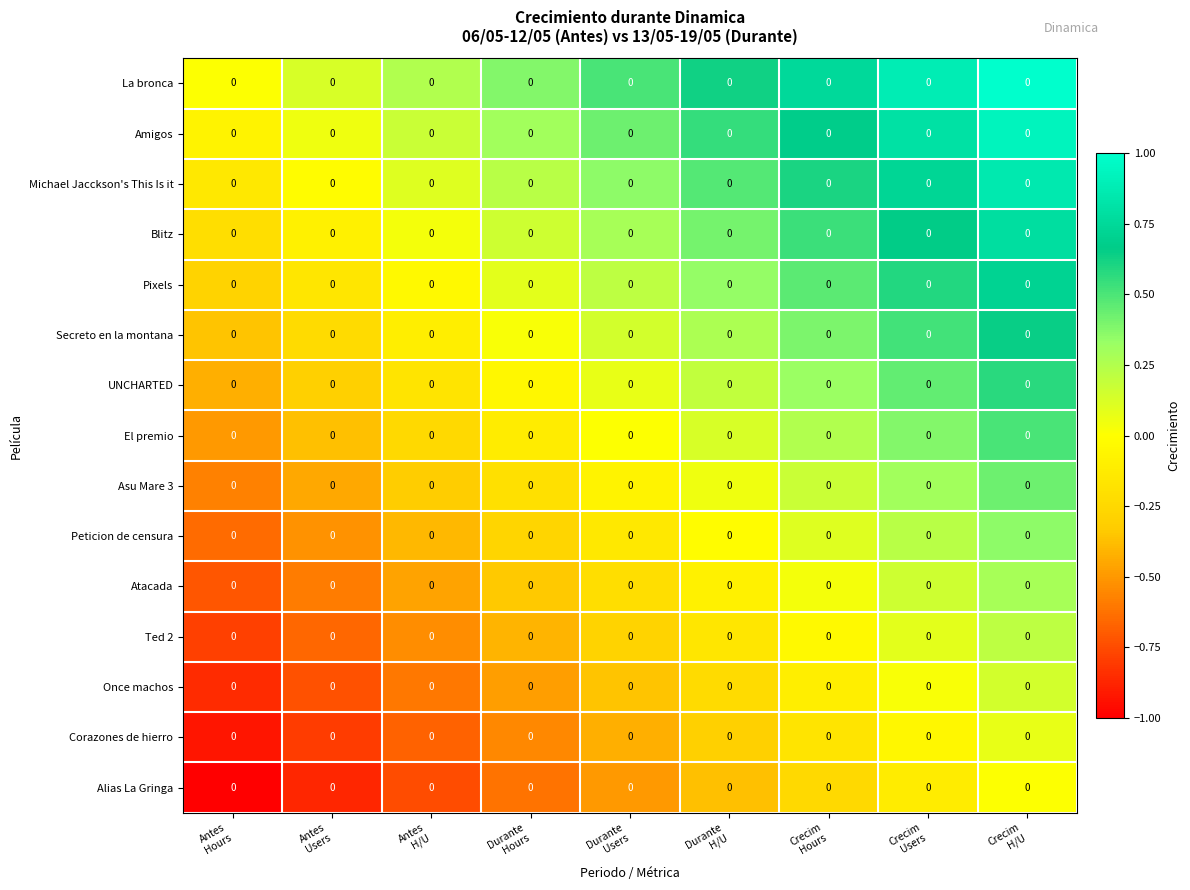

At how many categories does at least one series exceed 0?

8